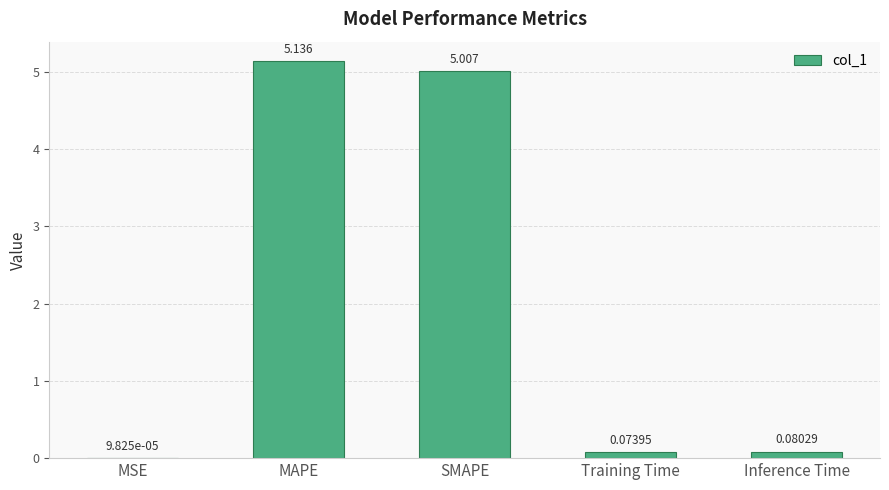

Which label corresponds to the largest value in the chart?

MAPE